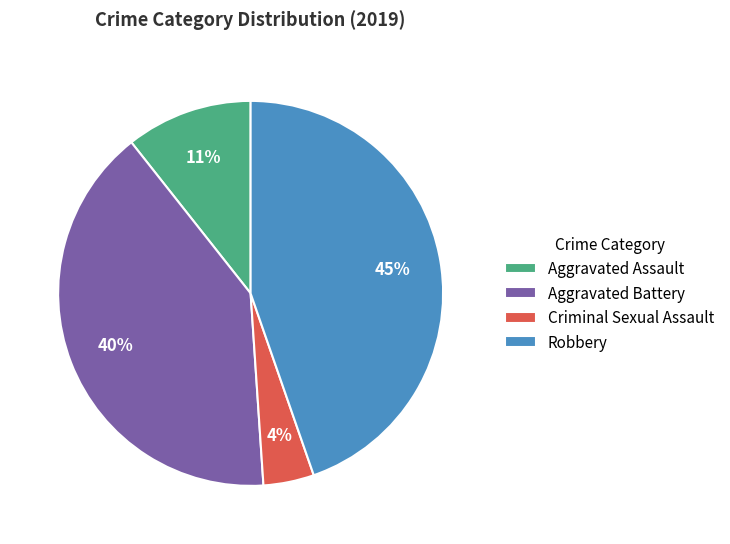

True or false: Aggravated Battery accounts for 40% of the total.

True